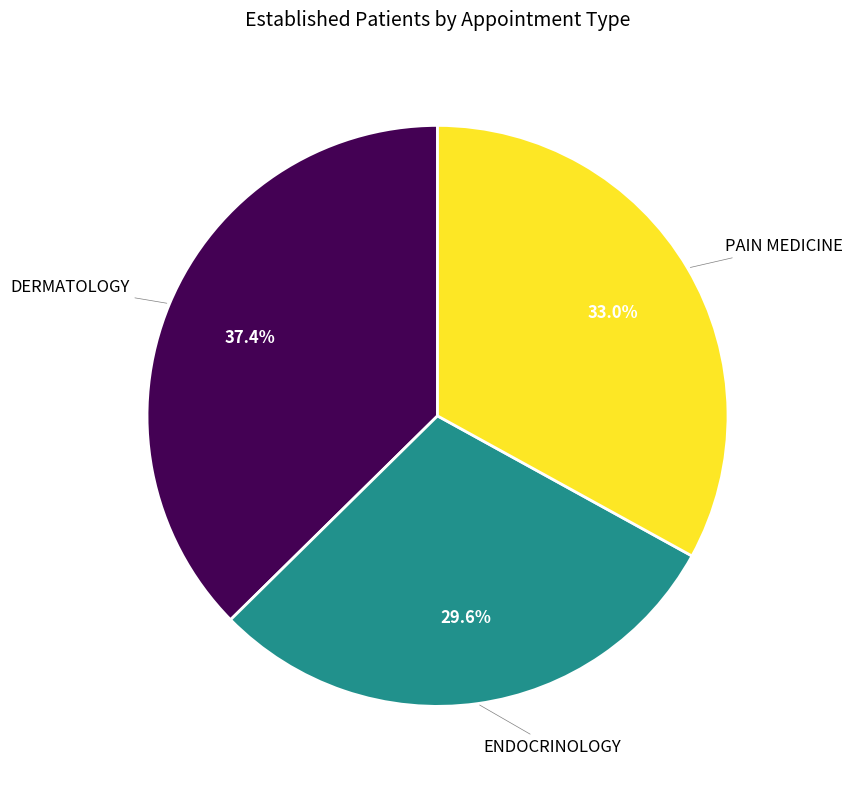

Does PAIN MEDICINE represent more than half of the total?

No